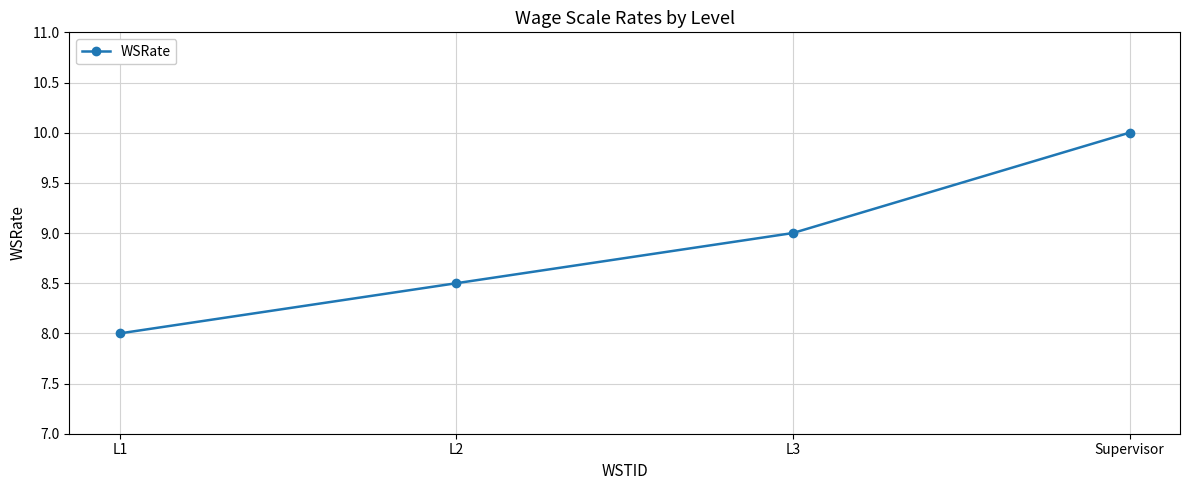

Which category has the lowest value across all series?

L1